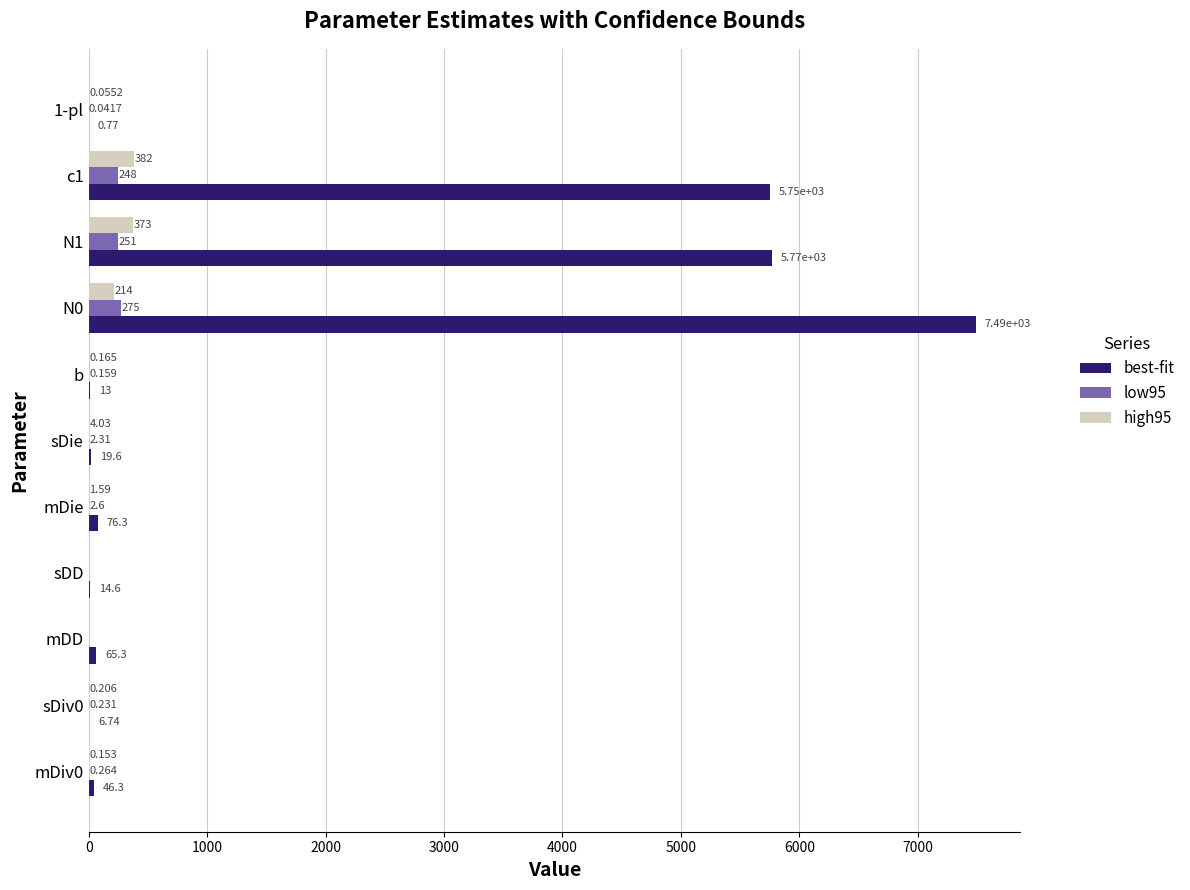

Is the value of high95 at c1 greater than the value of best-fit at mDiv0?

Yes